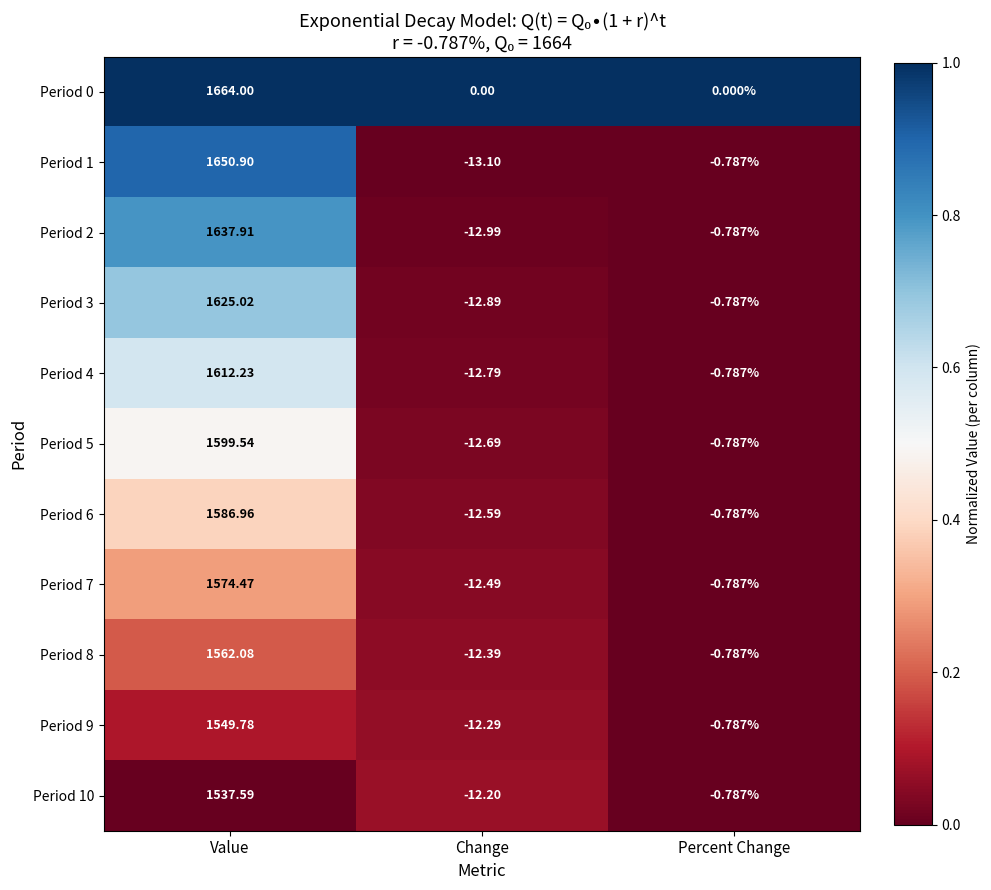

At which category is the sum across all series the highest?

Value